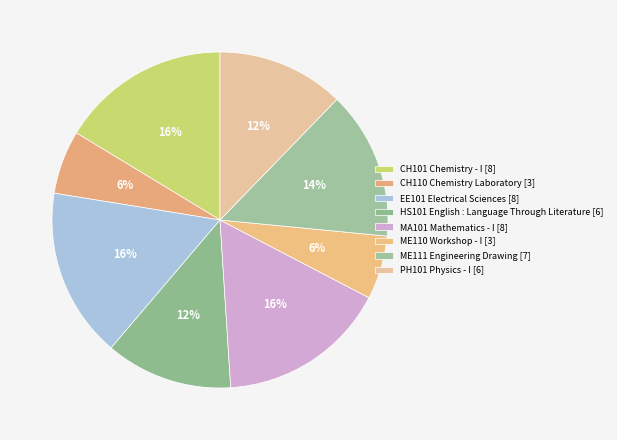

To the nearest percent, what is the average slice percentage?

12%